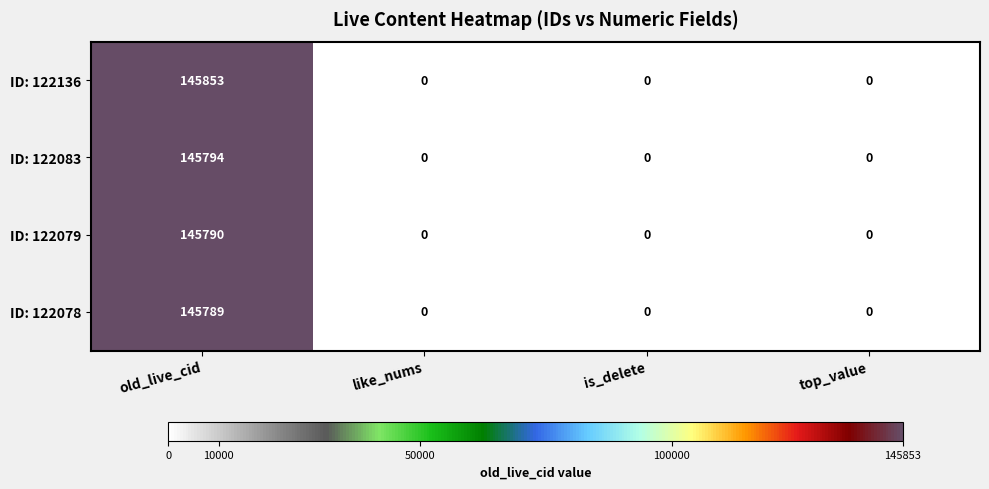

How many values in the ID: 122083 series exceed 0?

1